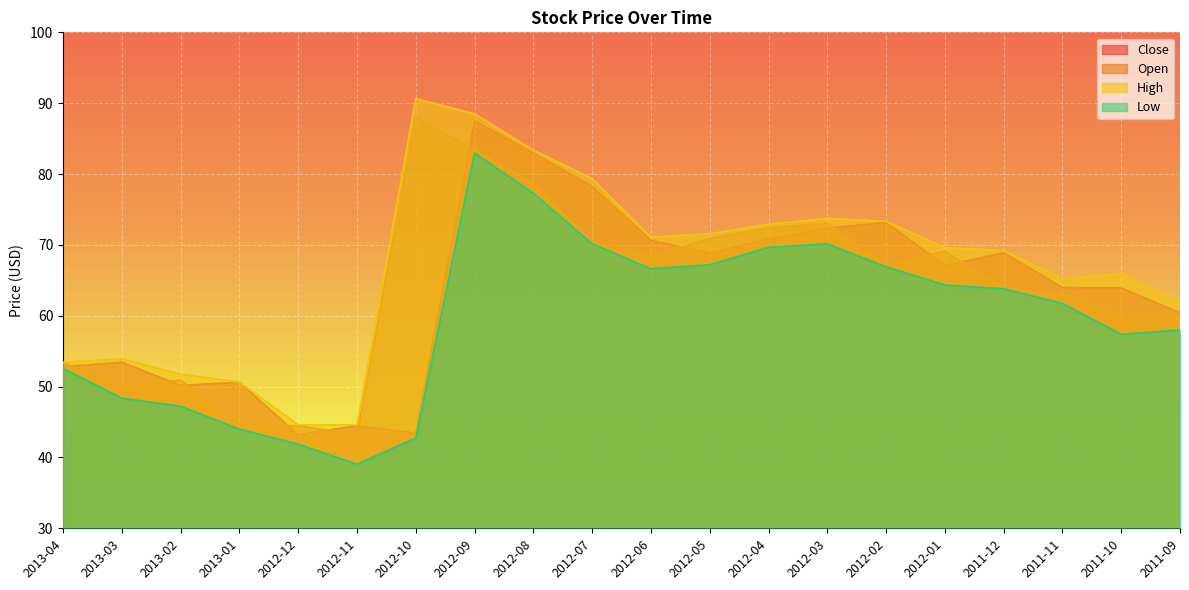

Between which two adjacent categories do Close and Open first intersect?

2013-04 and 2013-03